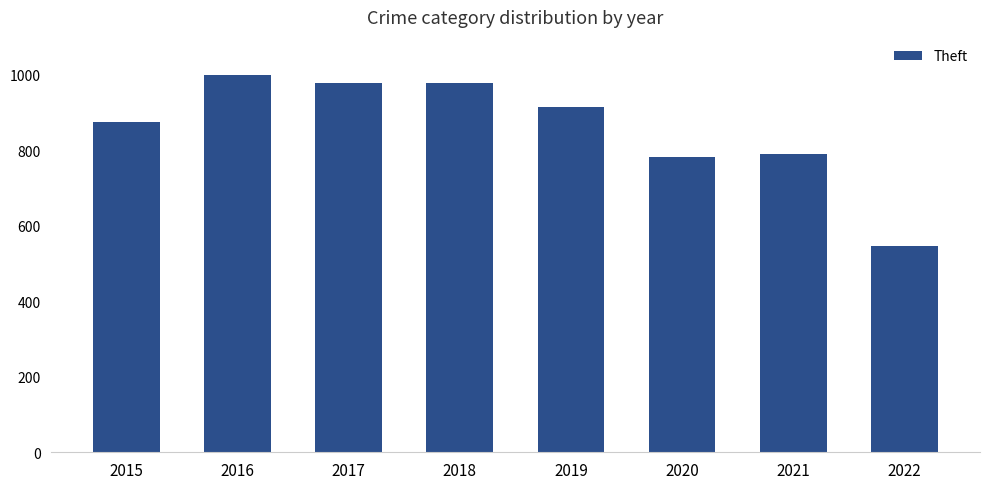

What is the average value?

858